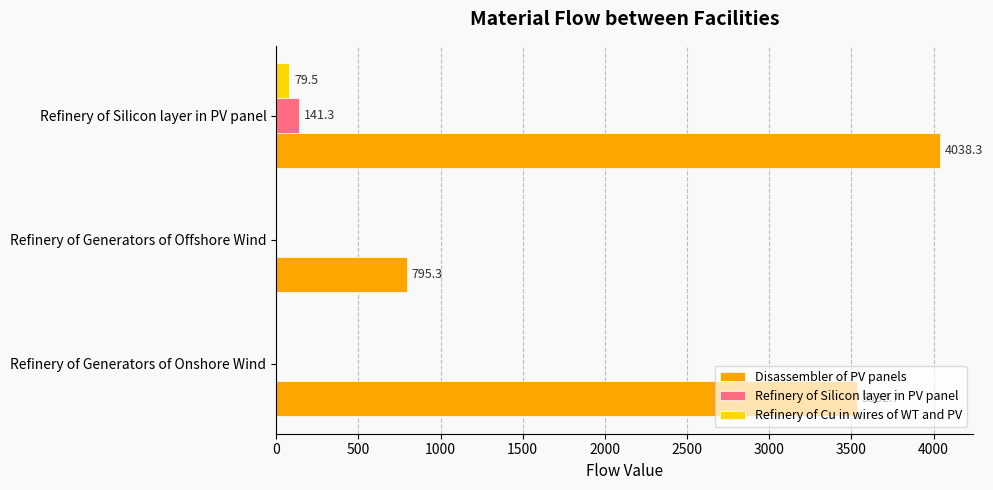

At which category is the sum across all series the highest?

Refinery of Silicon layer in PV panel